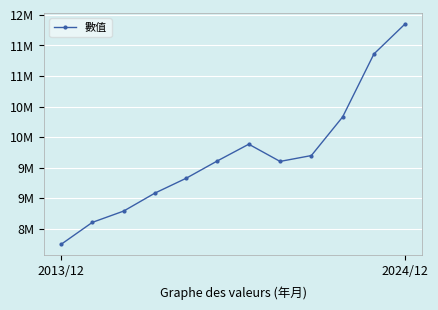

At which category does the data reach its first local peak?

6